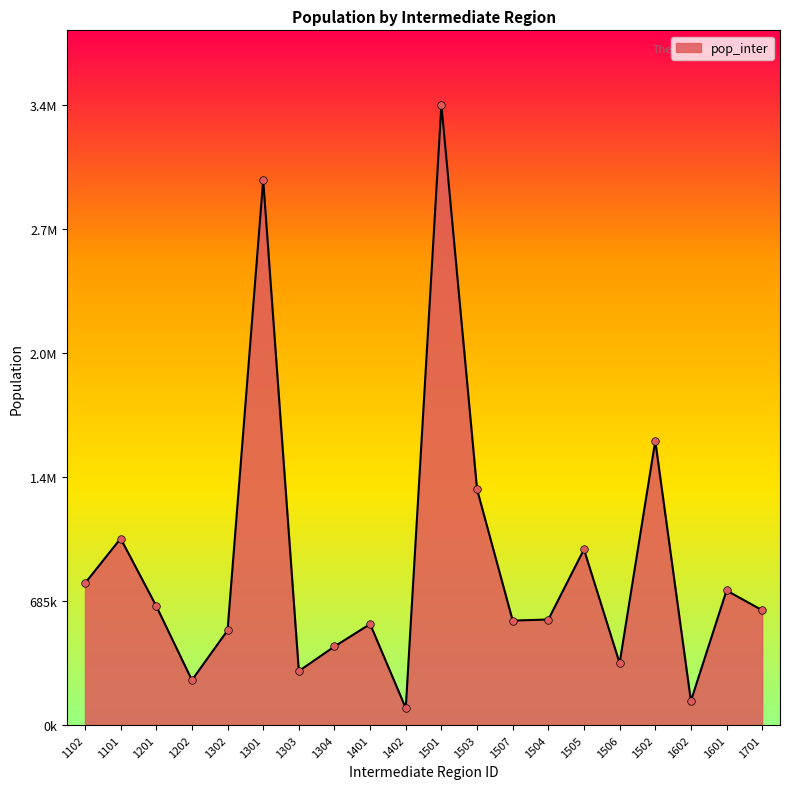

Does the chart have visible grid lines?

No